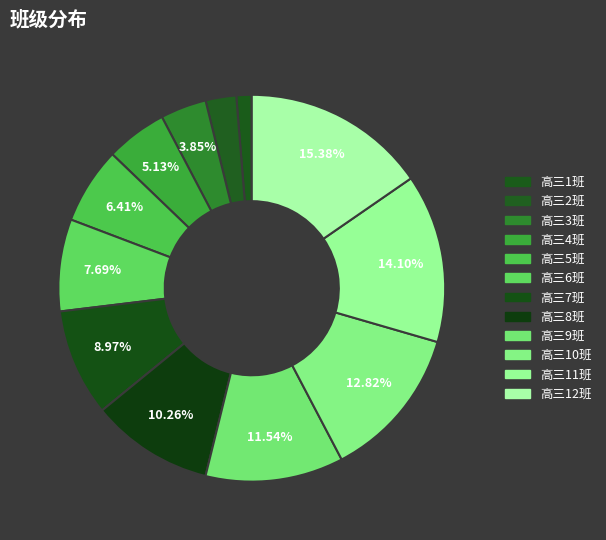

To the nearest percent, what is the difference between the 高三5班 and 高三4班 slice percentages?

1%